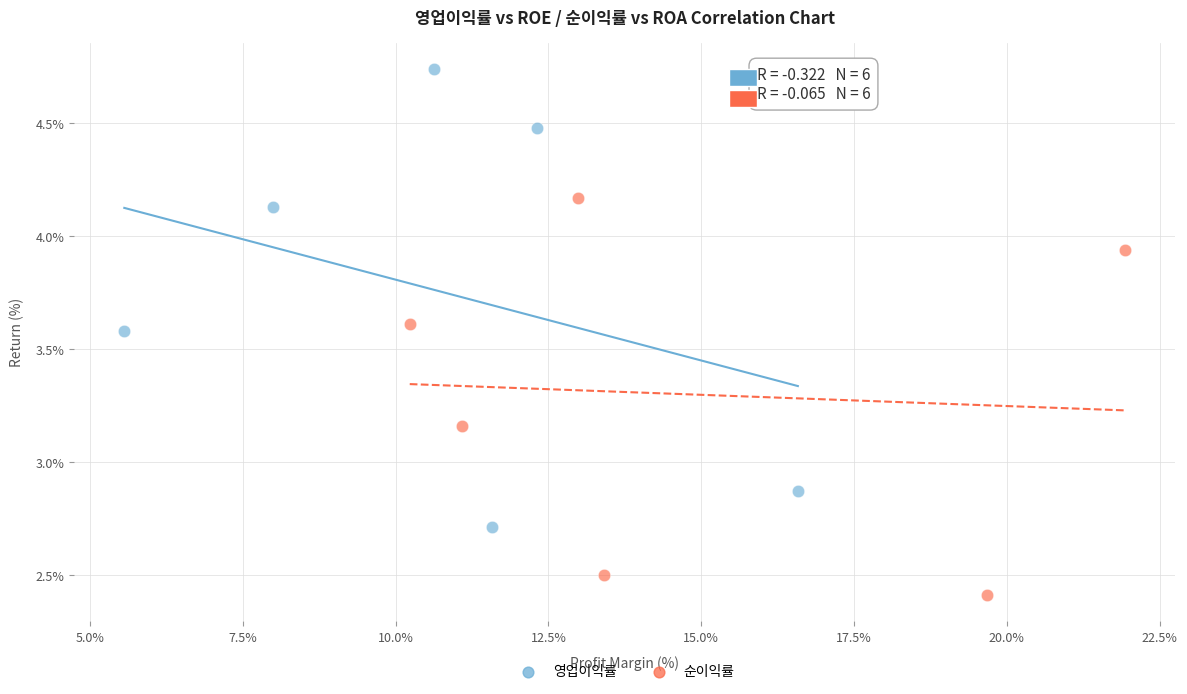

Which series has the widest spread of Y values?

영업이익률